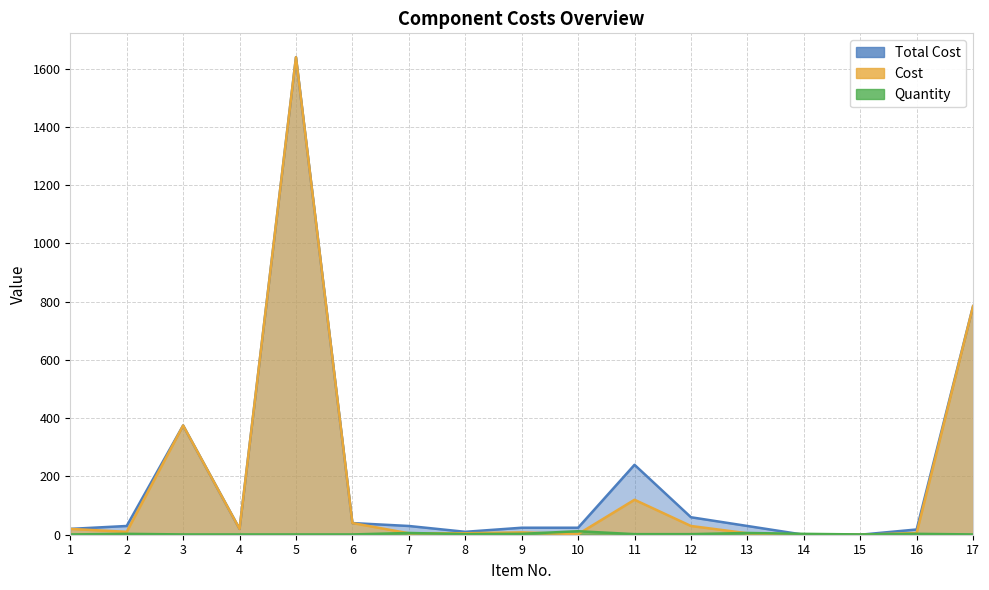

At how many categories does at least one series exceed 834?

1